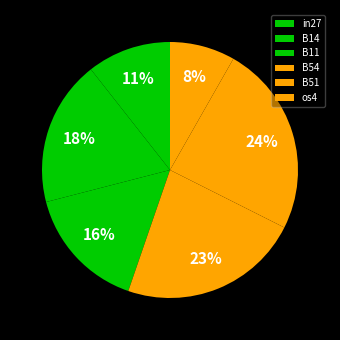

Does any single category account for the majority?

No